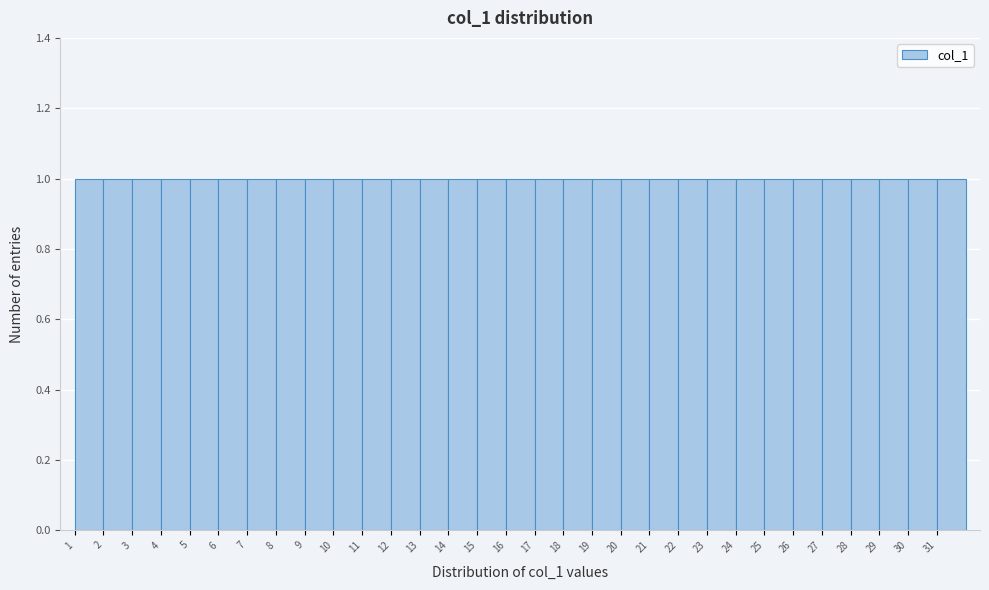

Reading left to right, transcribe this chart: for each bar, give the range it covers on the x-axis and its height. The values are not printed on the chart, so give them approximately, as read against the axis.

1 to 2: 1
2 to 3: 1
3 to 4: 1
4 to 5: 1
5 to 6: 1
6 to 7: 1
7 to 8: 1
8 to 9: 1
9 to 10: 1
10 to 11: 1
11 to 12: 1
12 to 13: 1
13 to 14: 1
14 to 15: 1
15 to 16: 1
16 to 17: 1
17 to 18: 1
18 to 19: 1
19 to 20: 1
20 to 21: 1
21 to 22: 1
22 to 23: 1
23 to 24: 1
24 to 25: 1
25 to 26: 1
26 to 27: 1
27 to 28: 1
28 to 29: 1
29 to 30: 1
30 to 31: 1
31 to 32: 1